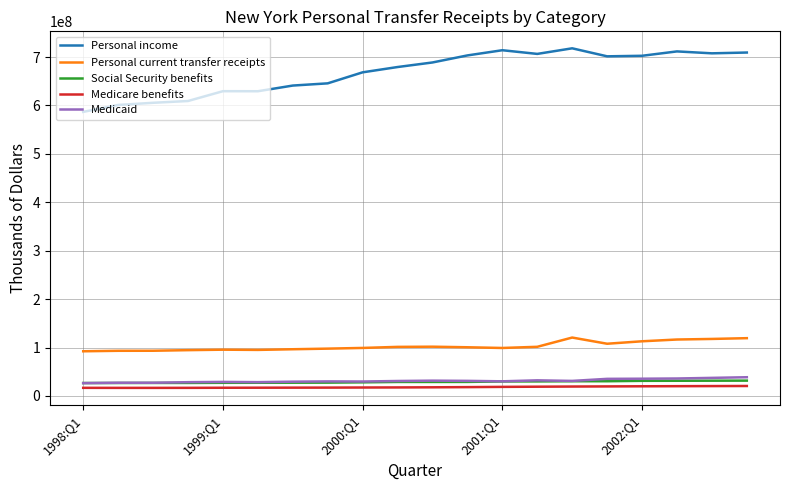

What is the greatest value displayed?

717947324